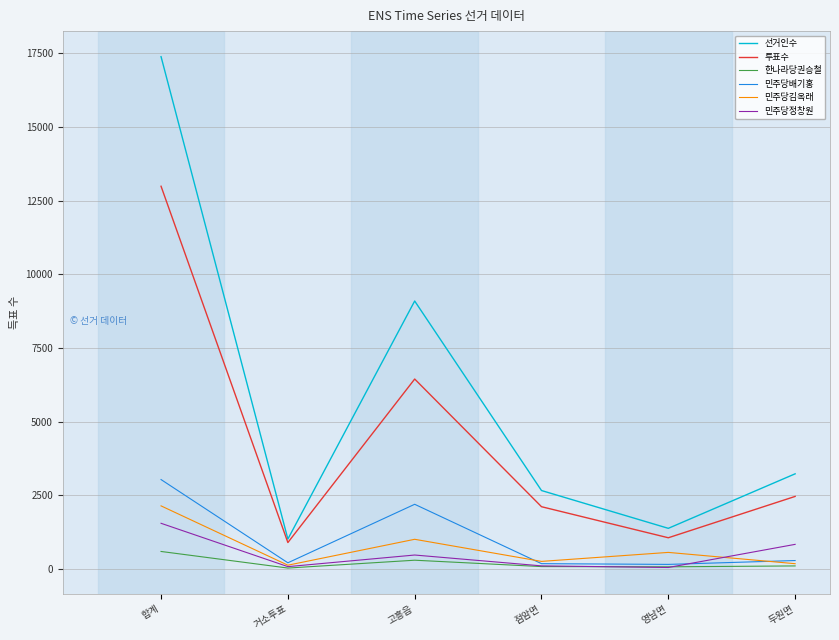

At which label does 한나라당권승철 first exceed 105?

합계